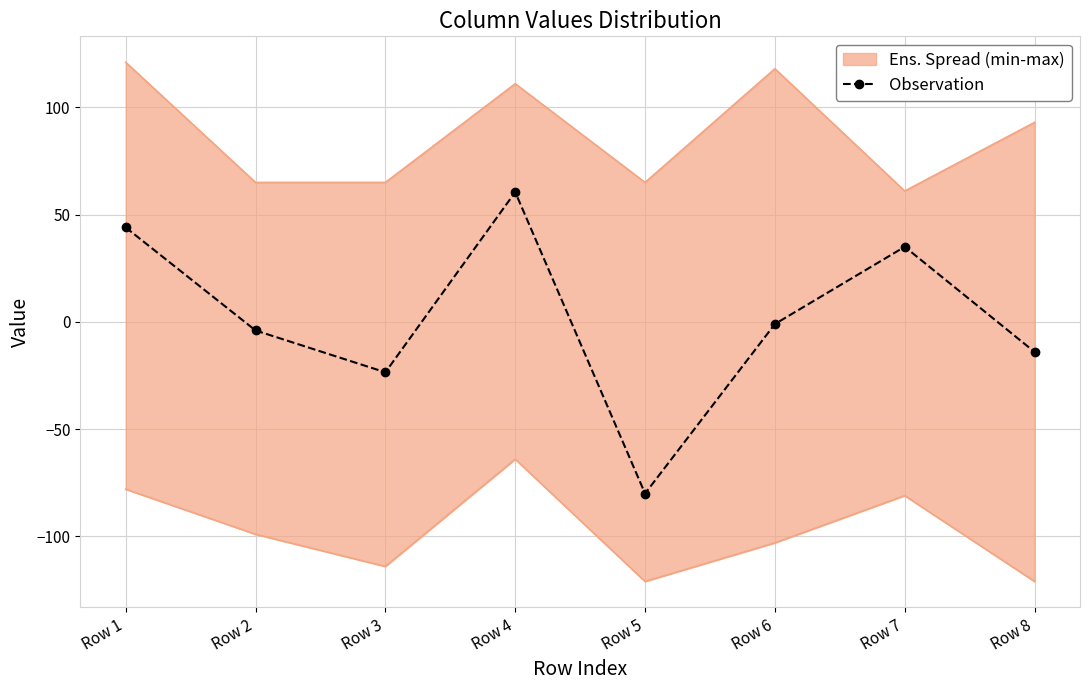

Is this an area chart (filled region under the line)?

No